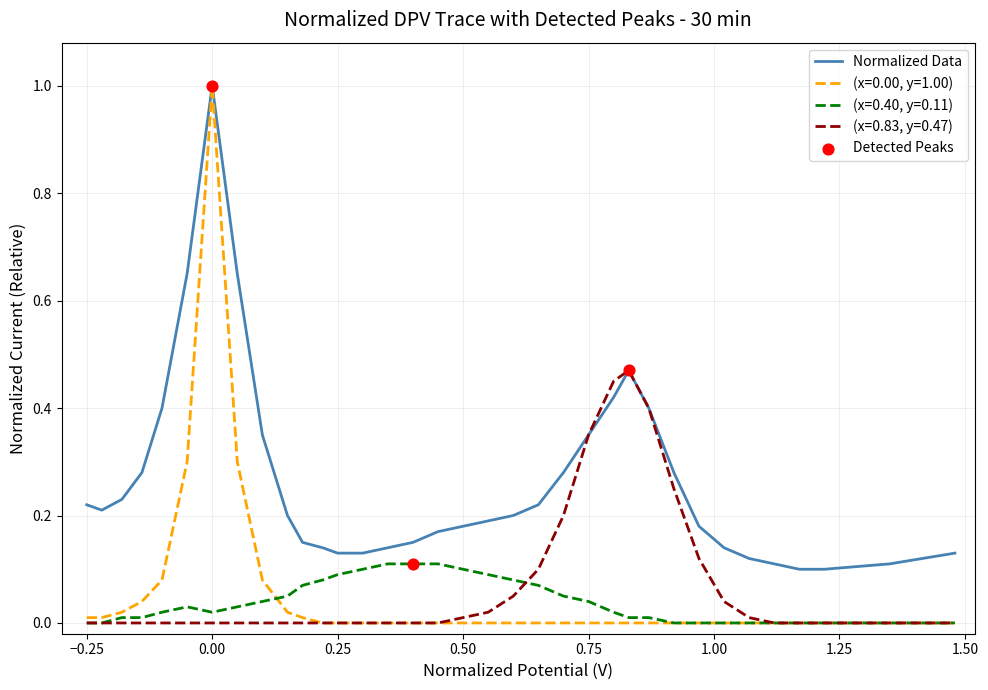

True or false: (x=0.40, y=0.11) and Normalized Data cross at least once.

False